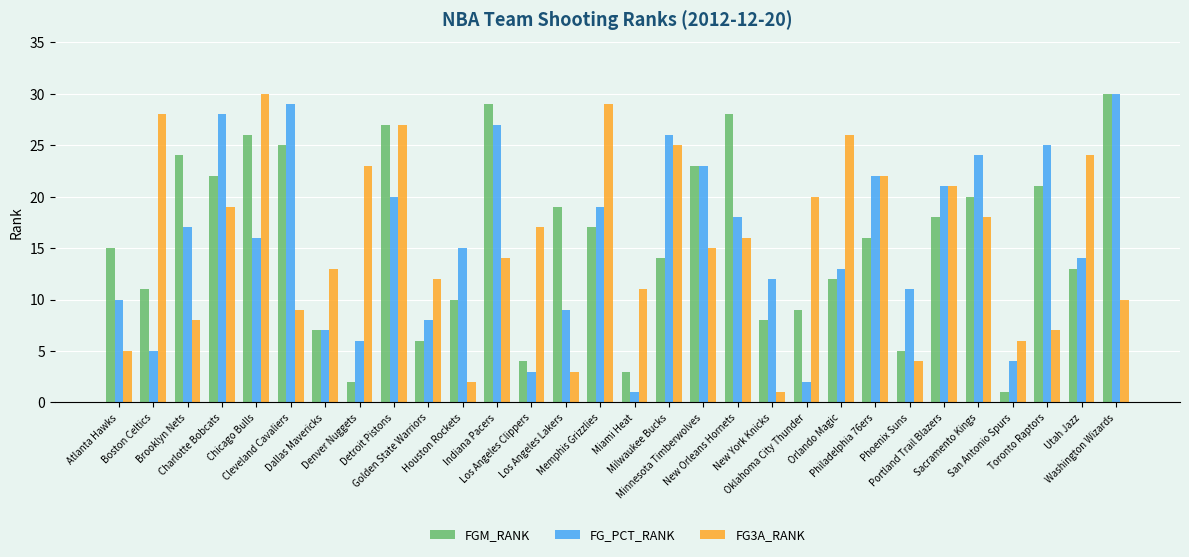

At how many categories does at least one series exceed 4?

30